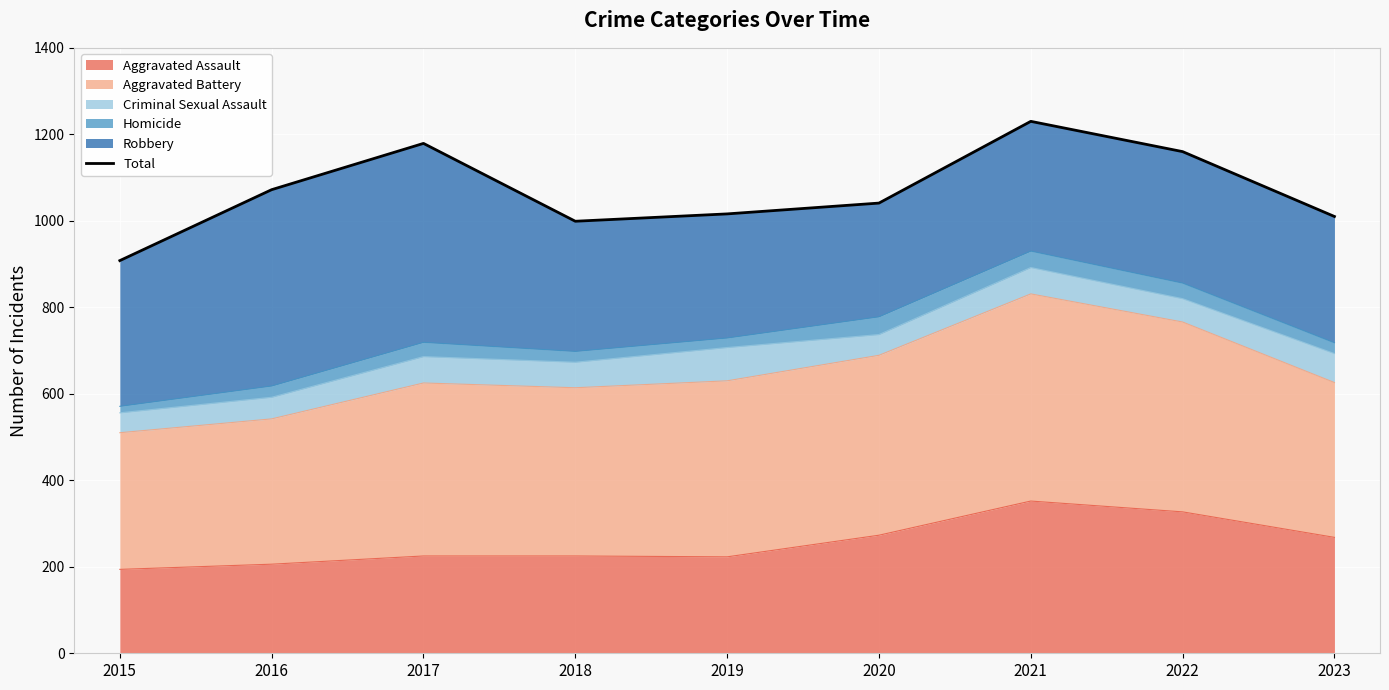

Rank the categories by value from lowest to highest.

2015, 2018, 2023, 2019, 2020, 2016, 2022, 2017, 2021